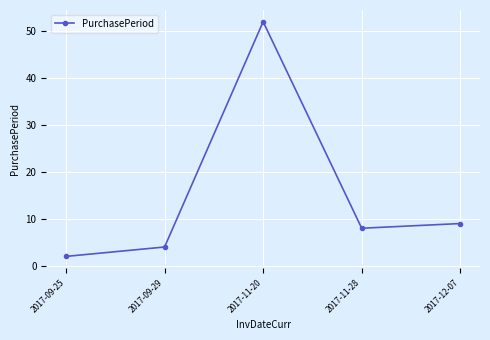

Is it true that the value at 2017-11-28 is 14?

False